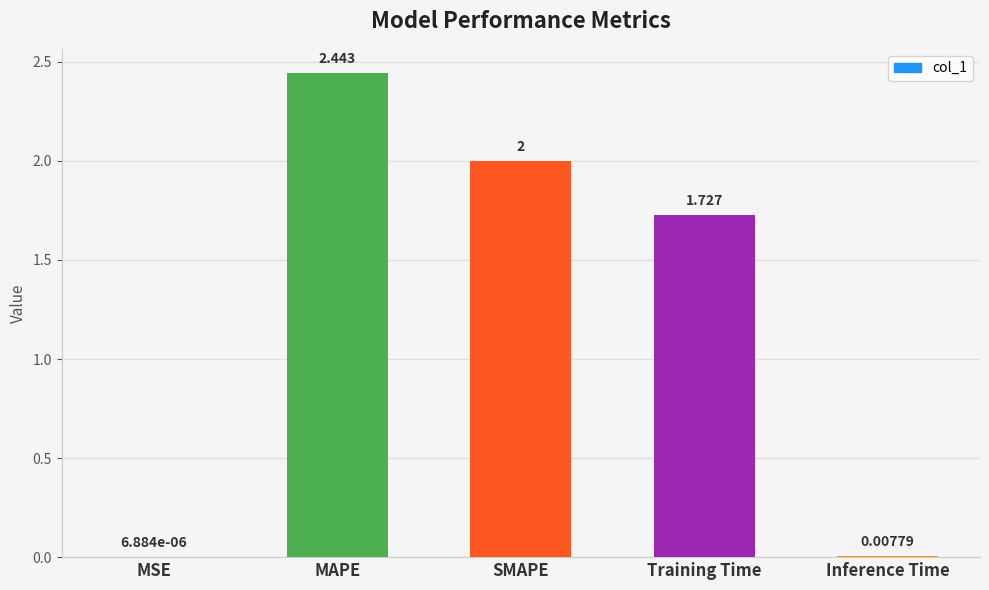

What is the sum of the values at SMAPE and MAPE?

4.4